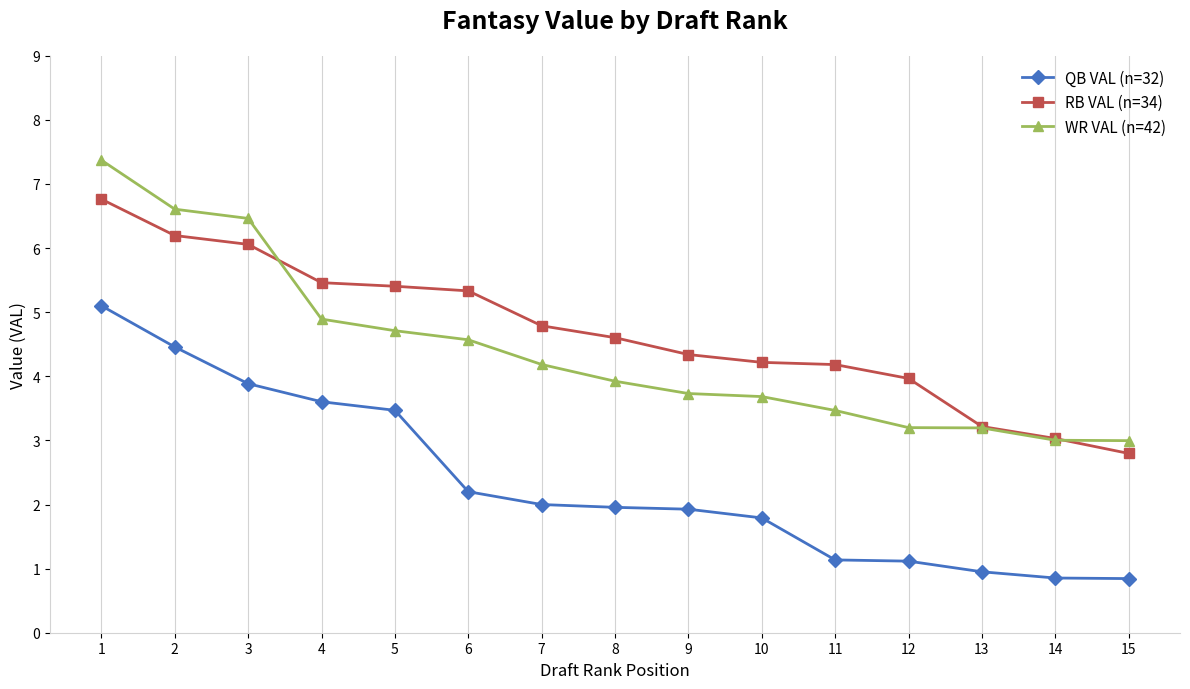

Read the QB VAL (n=32) value at 9.

1.9